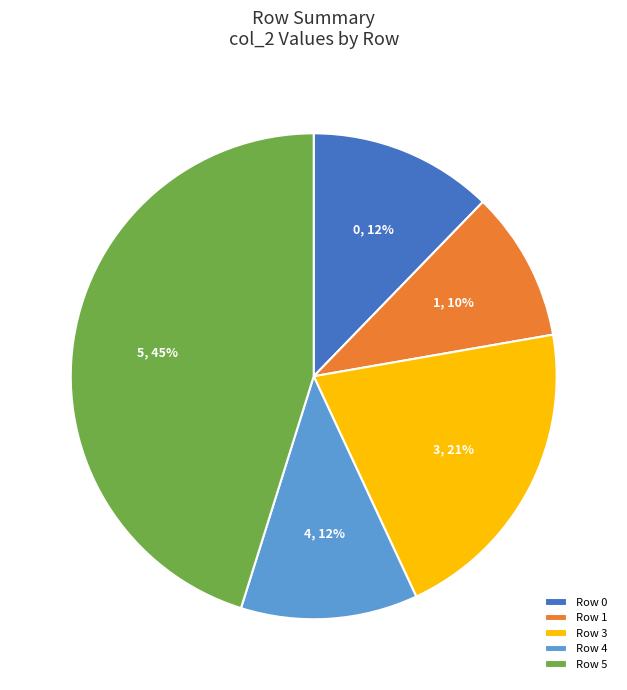

The Row 4 slice represents 20% of the pie. True or false?

False